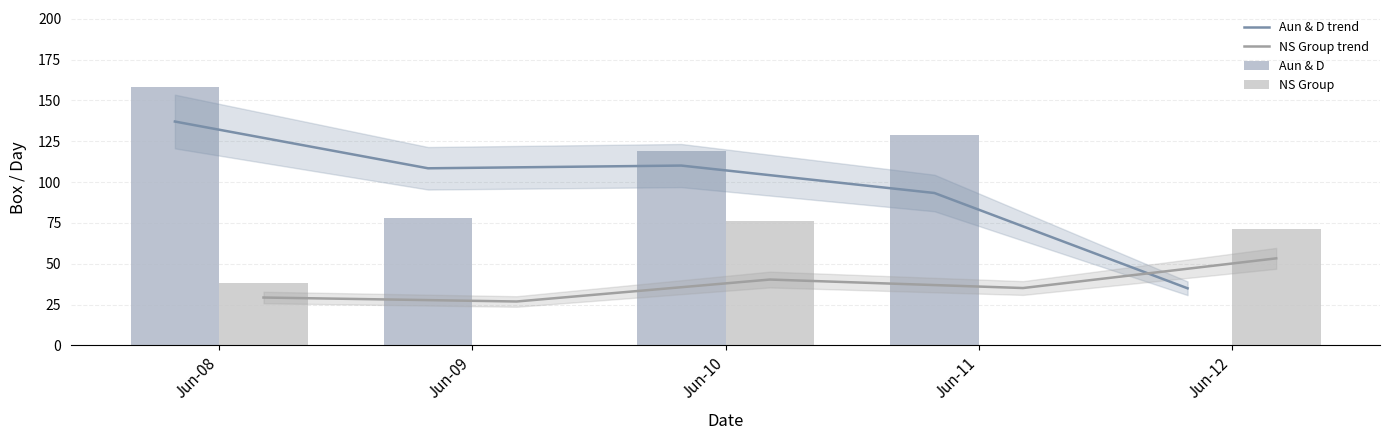

What is the maximum value for NS Group trend?

53.3